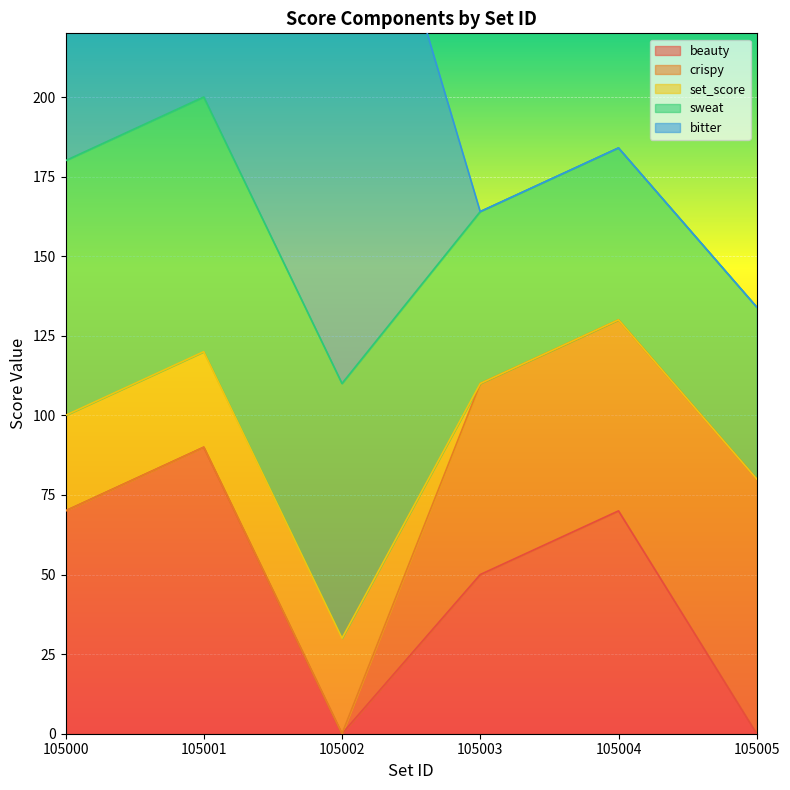

Is it true that beauty equals 70 at 105000?

True